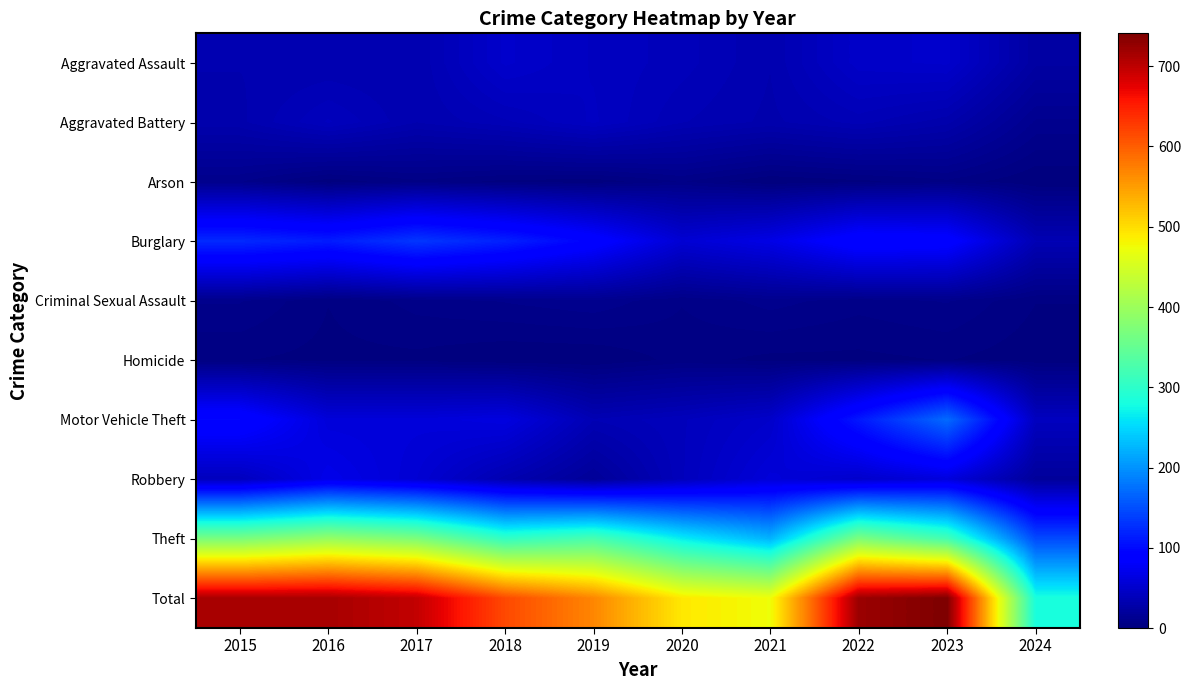

At how many categories does at least one series exceed 228?

10